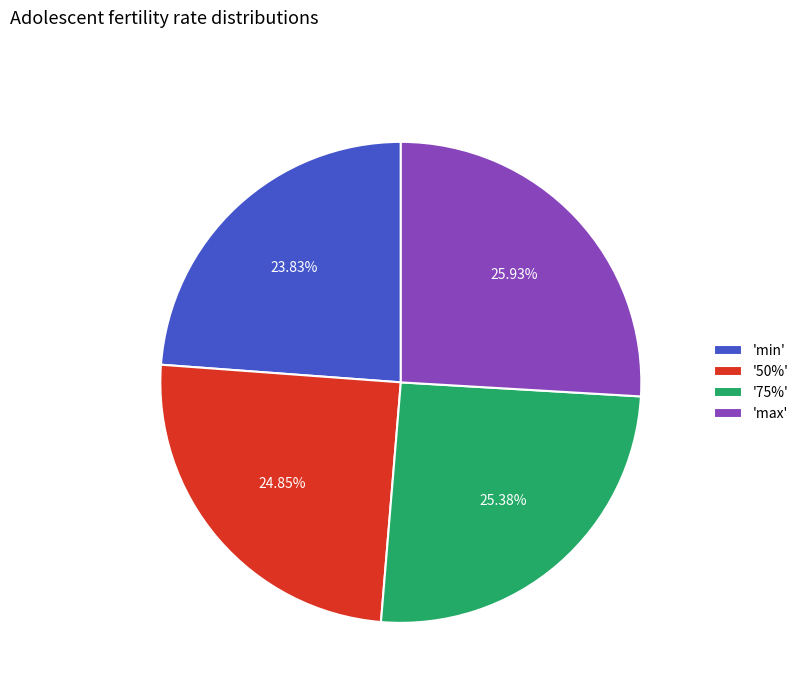

Do 'max' and '50%' together represent more than half of the pie?

Yes